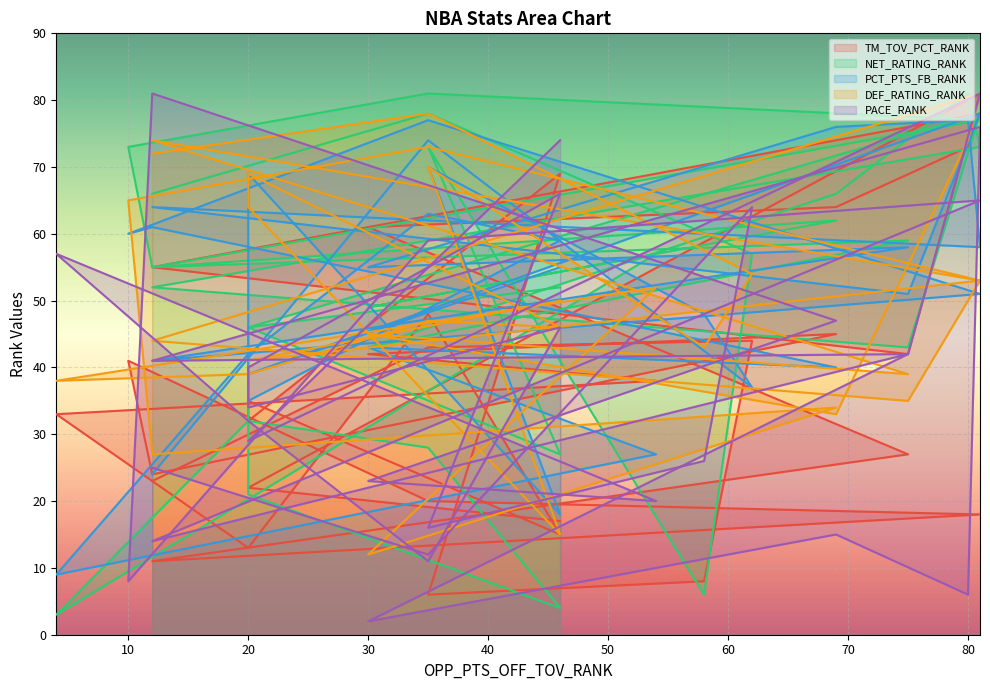

The value of NET_RATING_RANK at 35 is 119. True or false?

False